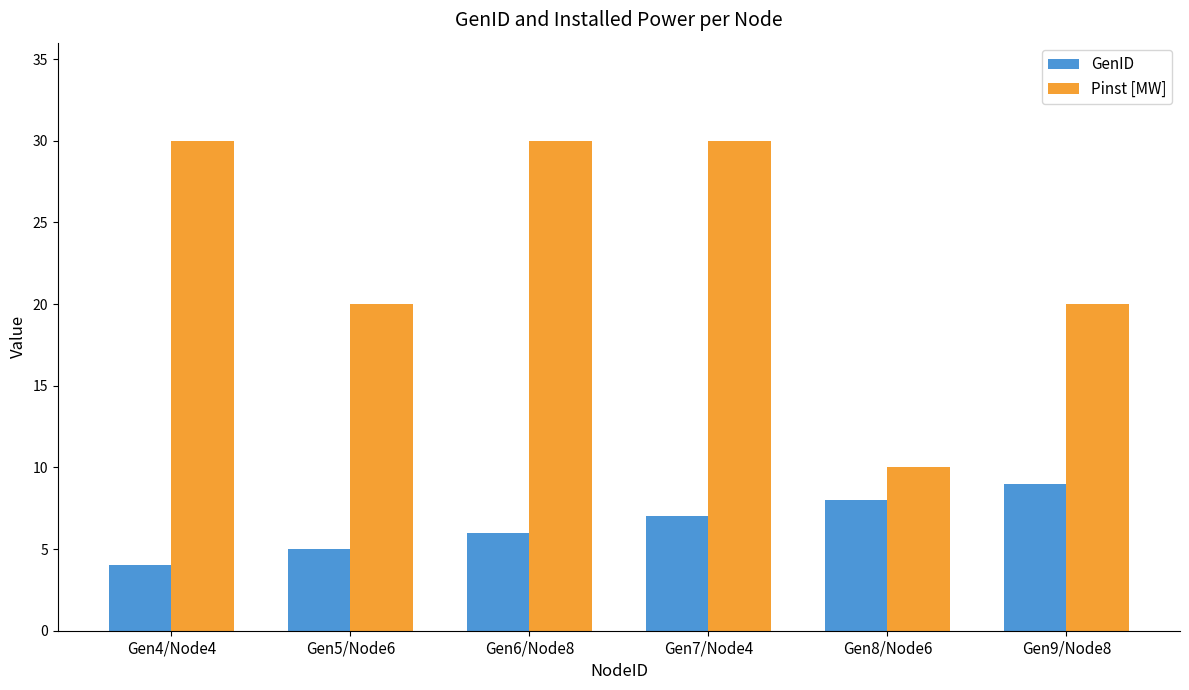

Count the Pinst [MW] values in the range 20 to 30.

5